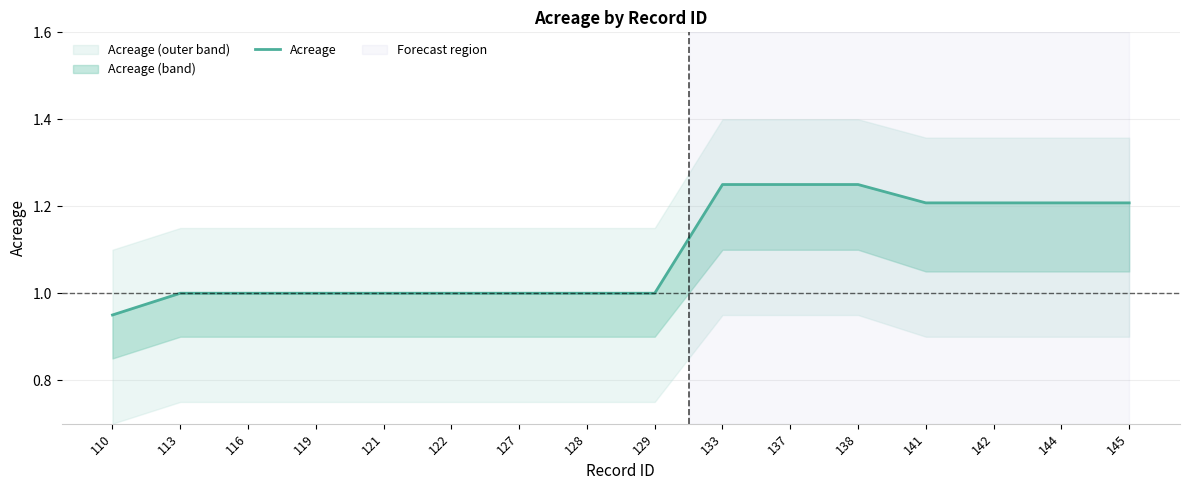

What is the value of the 13th point from the left?

1.2